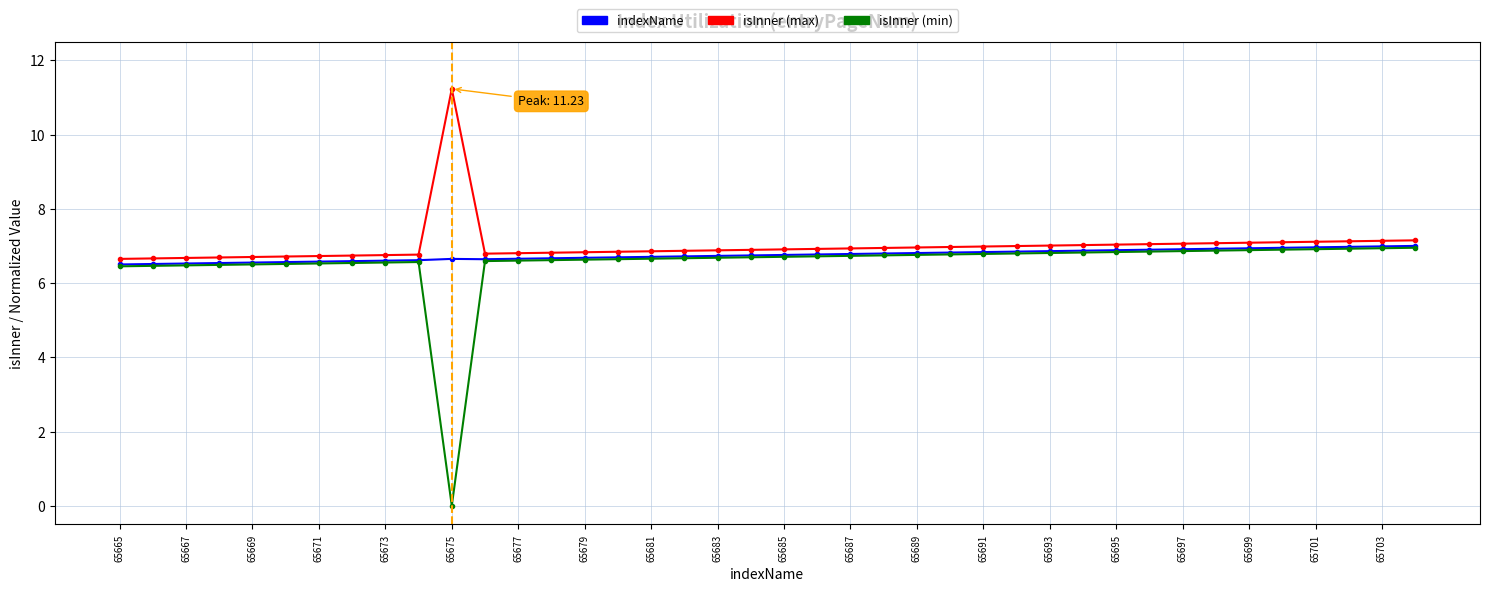

Which series has the largest range (max minus min)?

isInner (min)